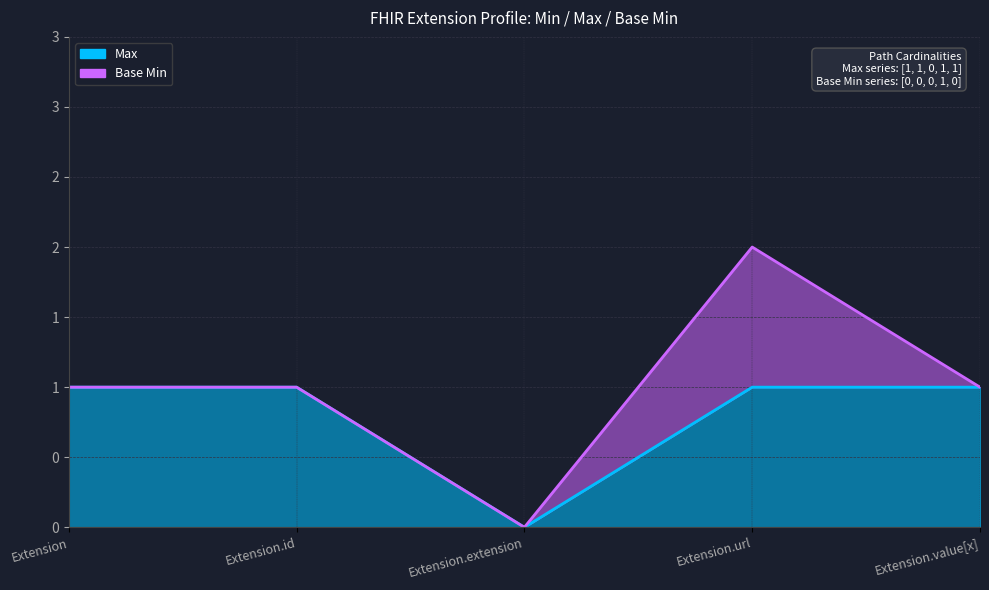

Which series changed the most between Extension.id and Extension.extension?

Max line